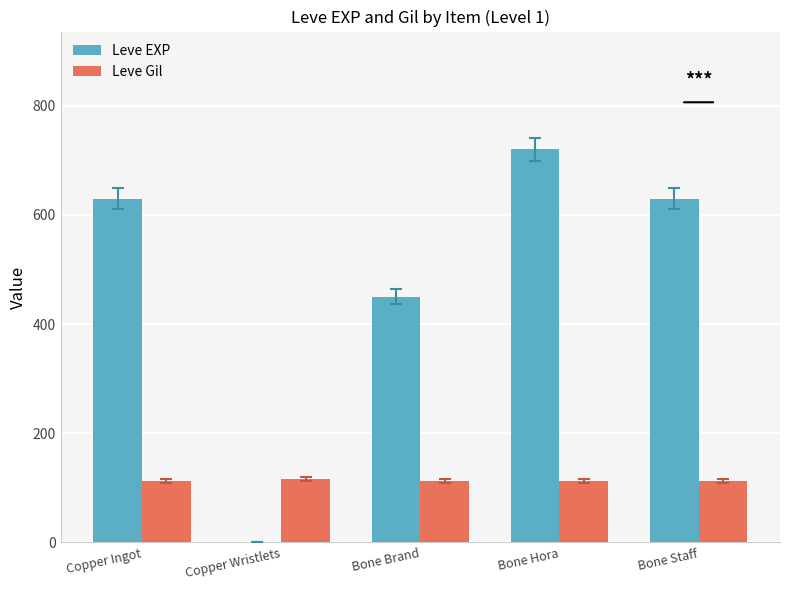

What is the spread (max minus min) of values at Copper Ingot?

517